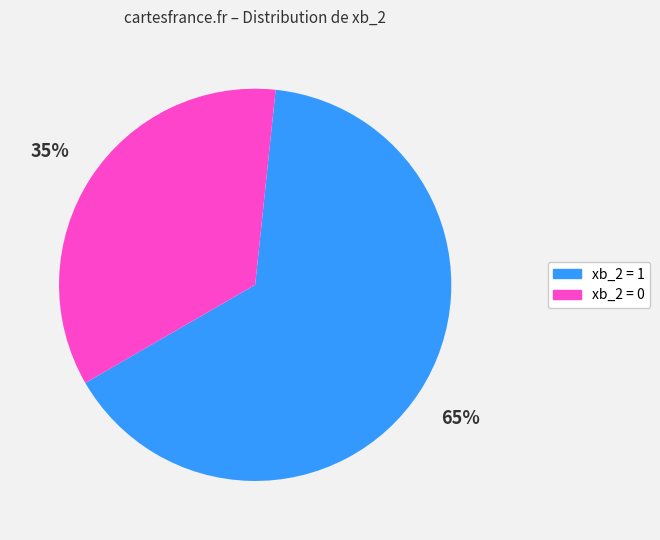

Is there any slice that represents more than half of the pie?

Yes